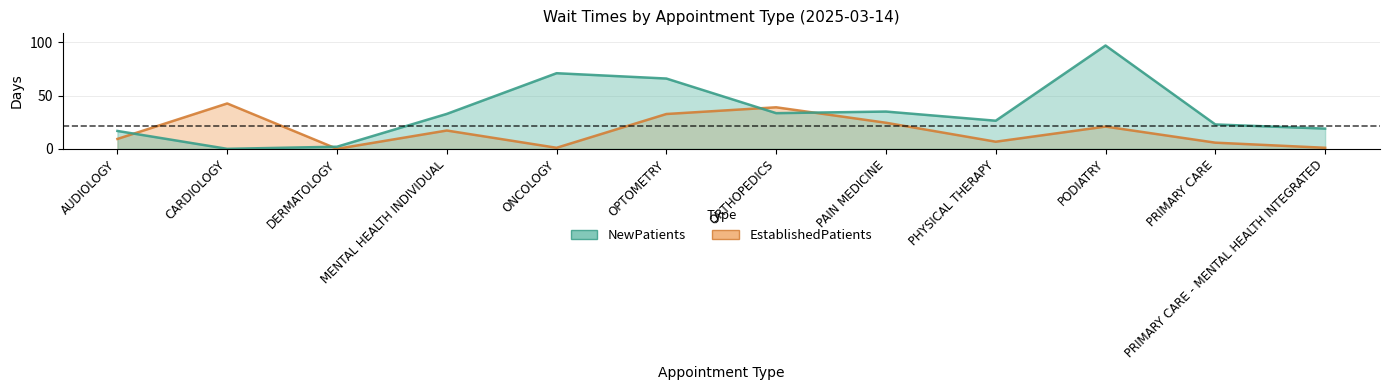

Reading left to right, transcribe all the data shown in this chart.

NewPatients: 16.8	0.0	2.0	32.8	71.0	66.0	33.5	35.0	26.4	97.0	22.9	19.0
EstablishedPatients: 9.3	42.6	0.0	17.2	1.0	32.7	39.0	24.5	6.7	20.9	5.8	1.0